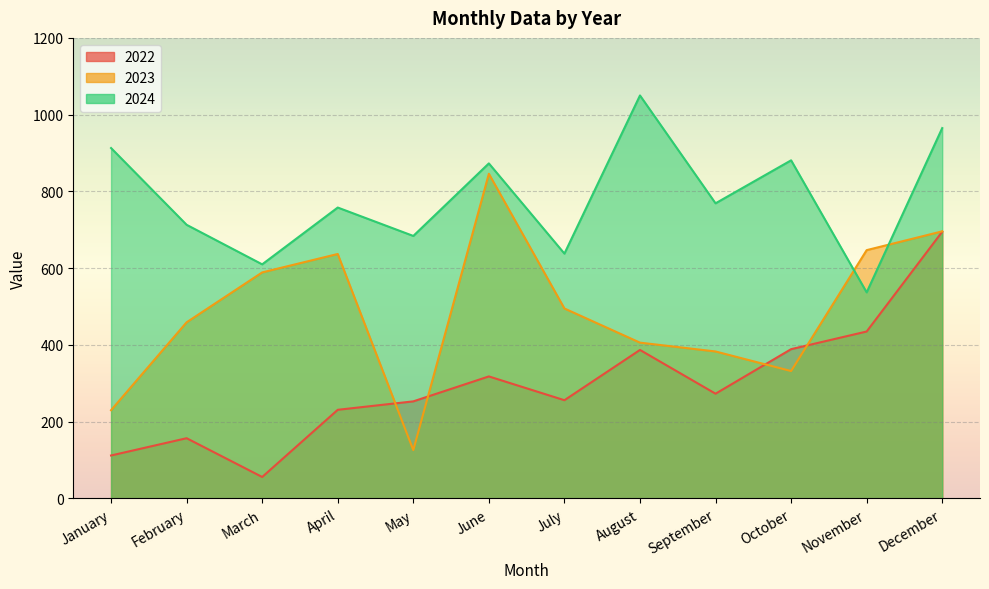

What are all the series names shown in the legend?

2022, 2023, 2024